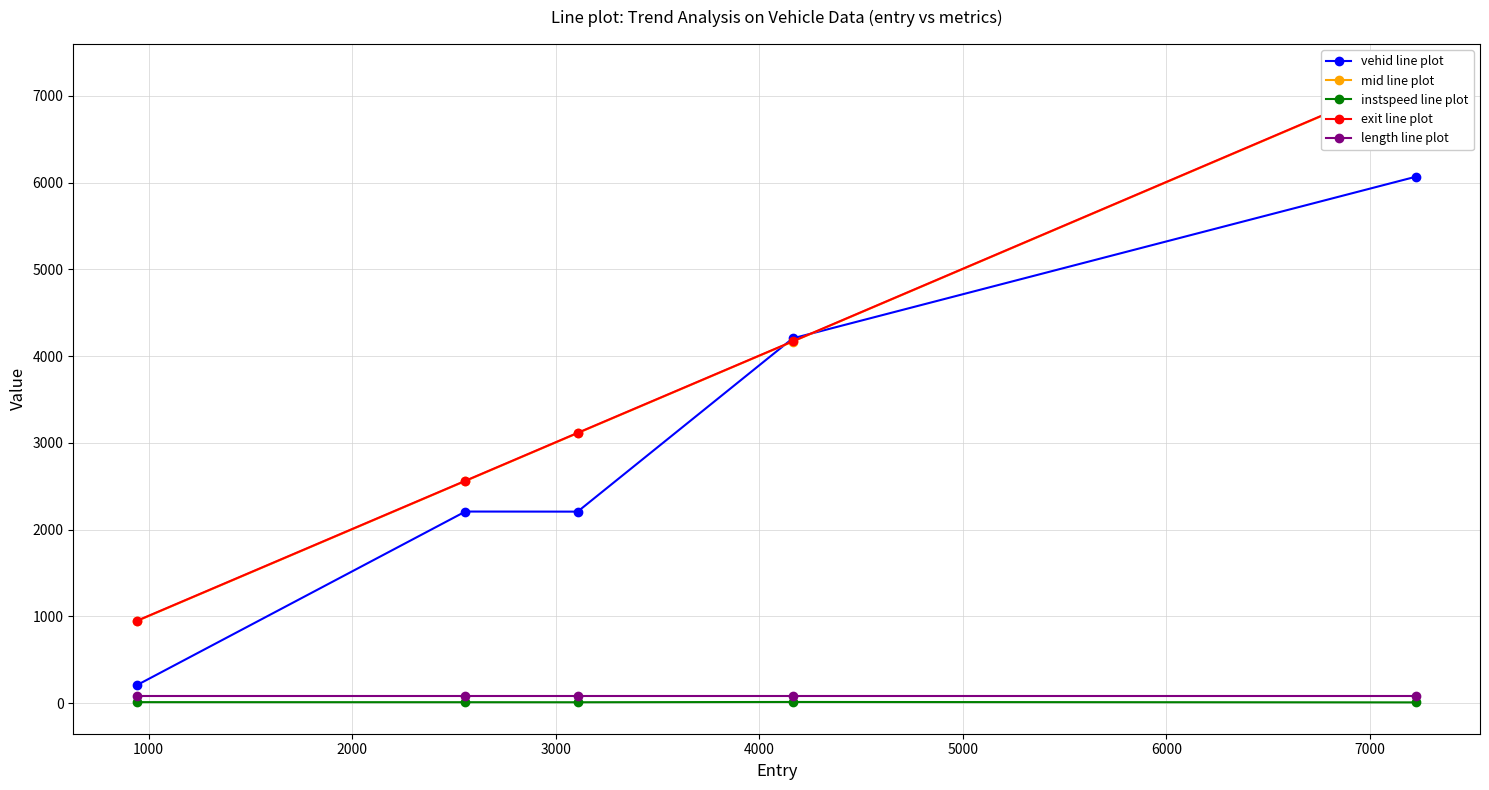

How many values in the mid line plot series are below 3111?

2